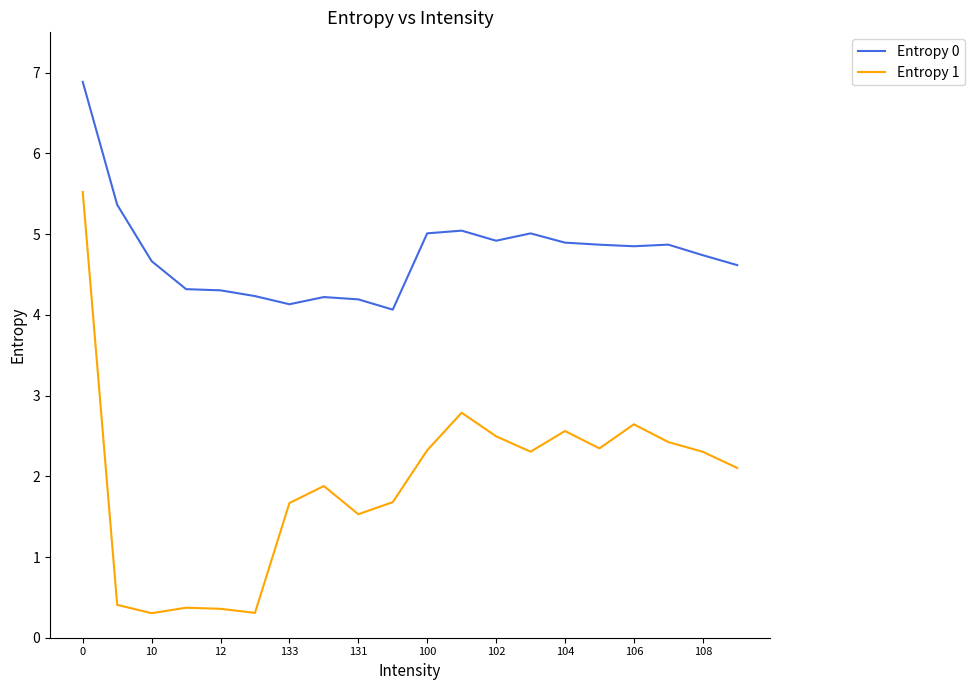

What is the minimum value for Entropy 0?

4.1